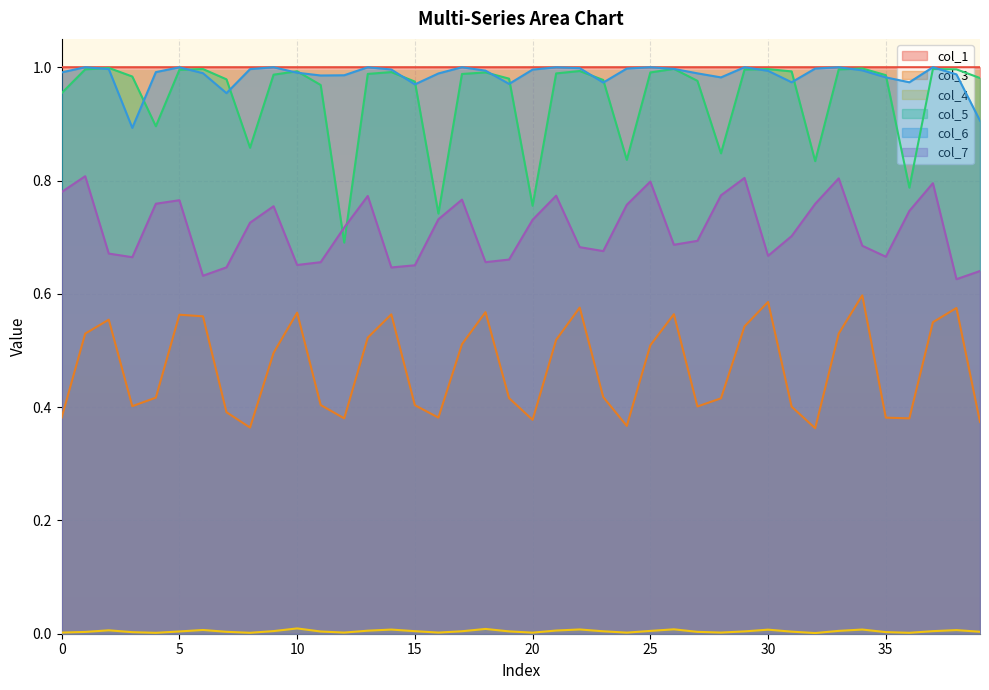

What is the sum of all col_4 values?

0.2